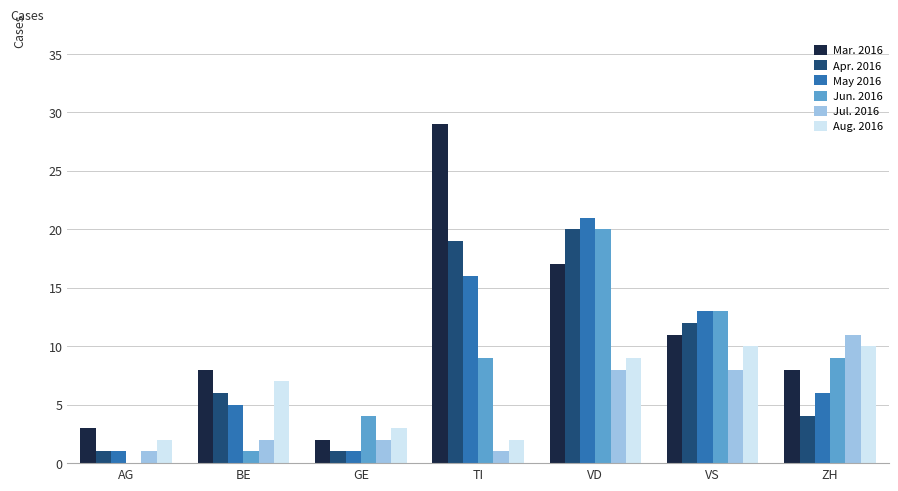

How many groups of bars are there?

7